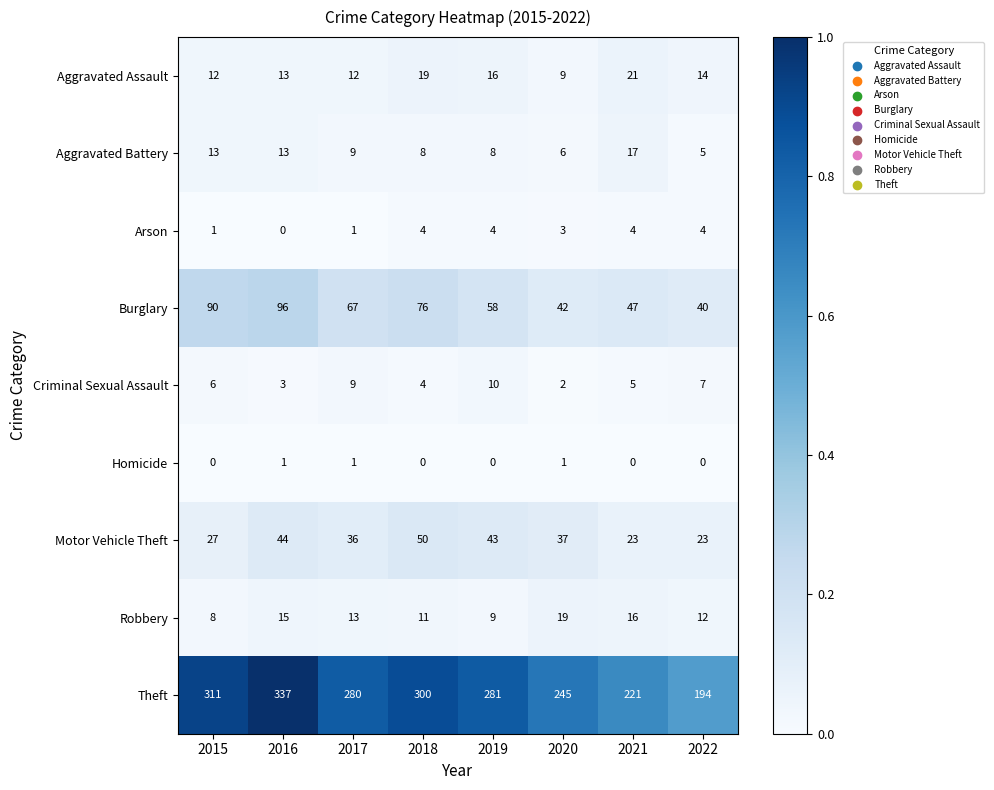

At which category is the sum across all series the highest?

2016